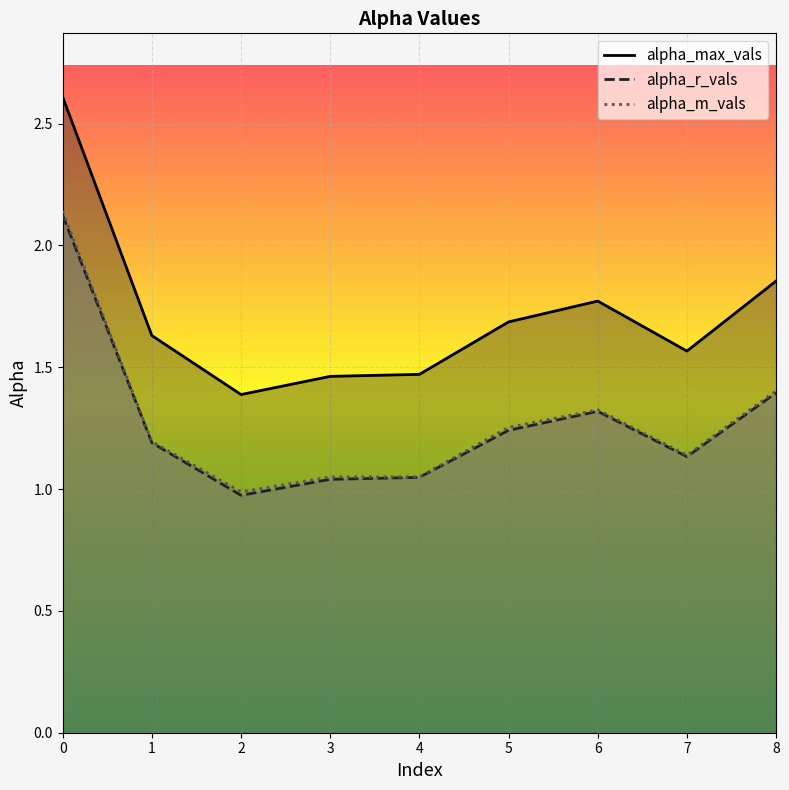

Reading left to right, extract all data points from this chart.

alpha_max_vals: 0=2.6	1=1.6	2=1.4	3=1.5	4=1.5	5=1.7	6=1.8	7=1.6	8=1.9
alpha_r_vals: 0=2.1	1=1.2	2=1.0	3=1.0	4=1.0	5=1.2	6=1.3	7=1.1	8=1.4
alpha_m_vals: 0=2.1	1=1.2	2=1.0	3=1.0	4=1.1	5=1.3	6=1.3	7=1.1	8=1.4